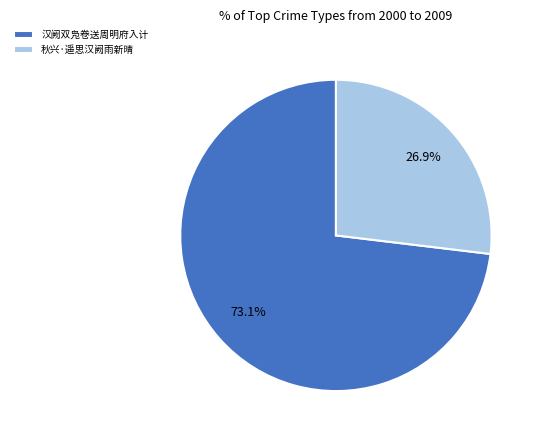

True or false: 汉阙双凫卷送周明府入计 accounts for 73% of the total.

True